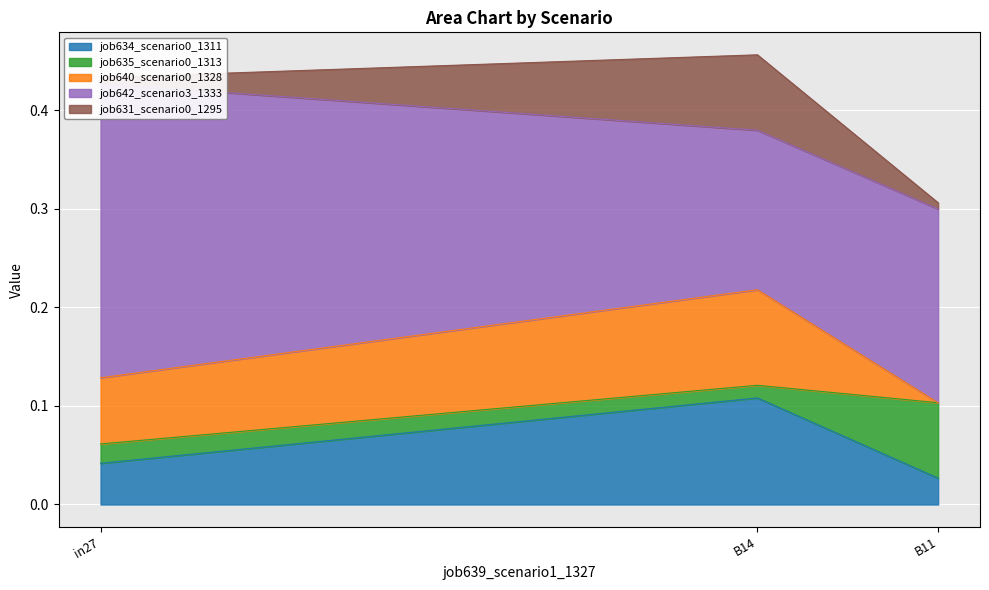

Which category has the lowest value in the job634_scenario0_1311 series?

B11